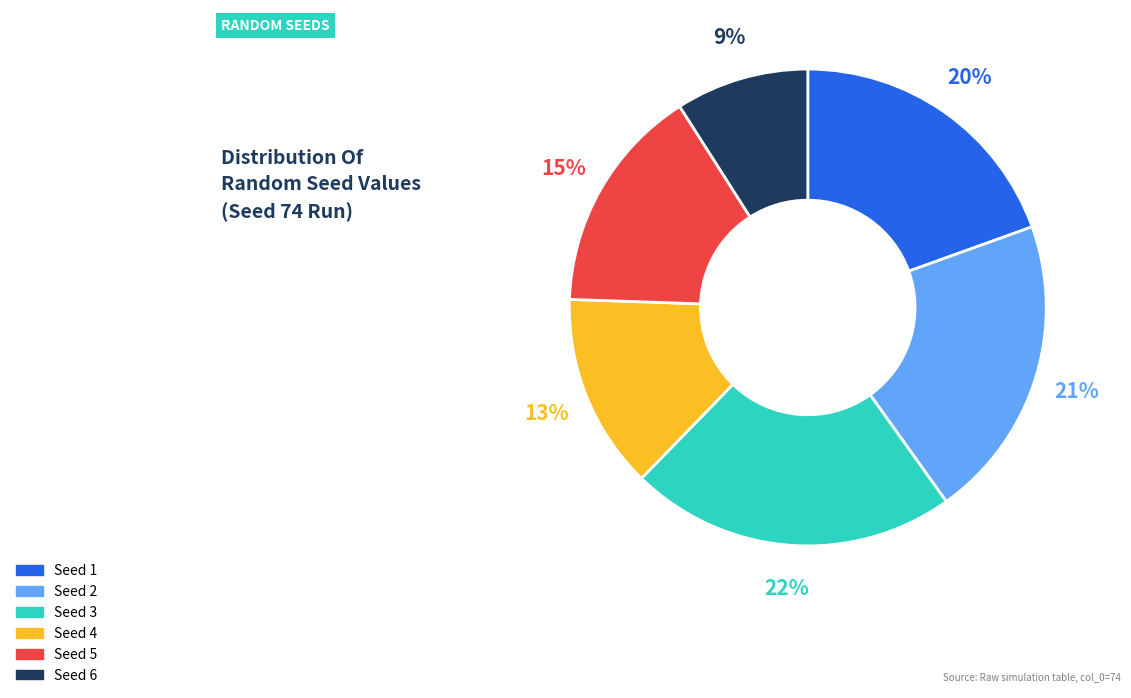

To the nearest percent, what is the difference between the largest and smallest slice percentages?

13%